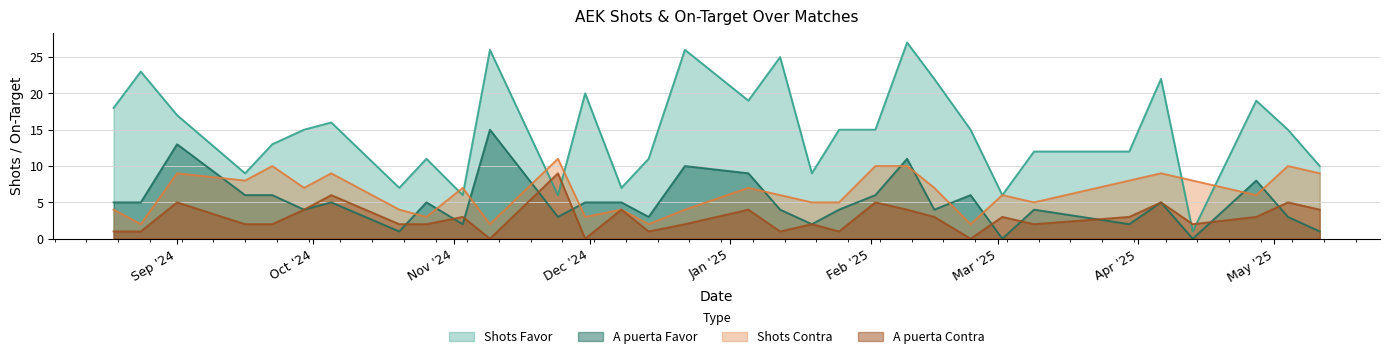

How many times do A puerta Contra and Shots Favor cross each other?

4